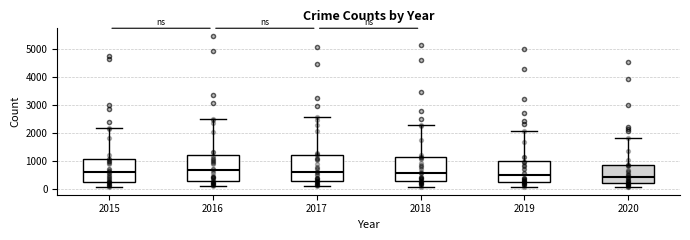

Reading left to right, transcribe this box plot: for each box, give where its median line is, the range the box spans, and where its two whiskers end, as read against the y-axis. The values are not printed on the chart, so give them approximately, as read against the axis.

2015: median 600, box 300 to 1100, whiskers 100 to 2200
2016: median 700, box 300 to 1200, whiskers 100 to 2500
2017: median 600, box 300 to 1200, whiskers 100 to 2600
2018: median 600, box 300 to 1100, whiskers 100 to 2300
2019: median 500, box 300 to 1000, whiskers 100 to 2100
2020: median 400, box 200 to 900, whiskers 100 to 1800